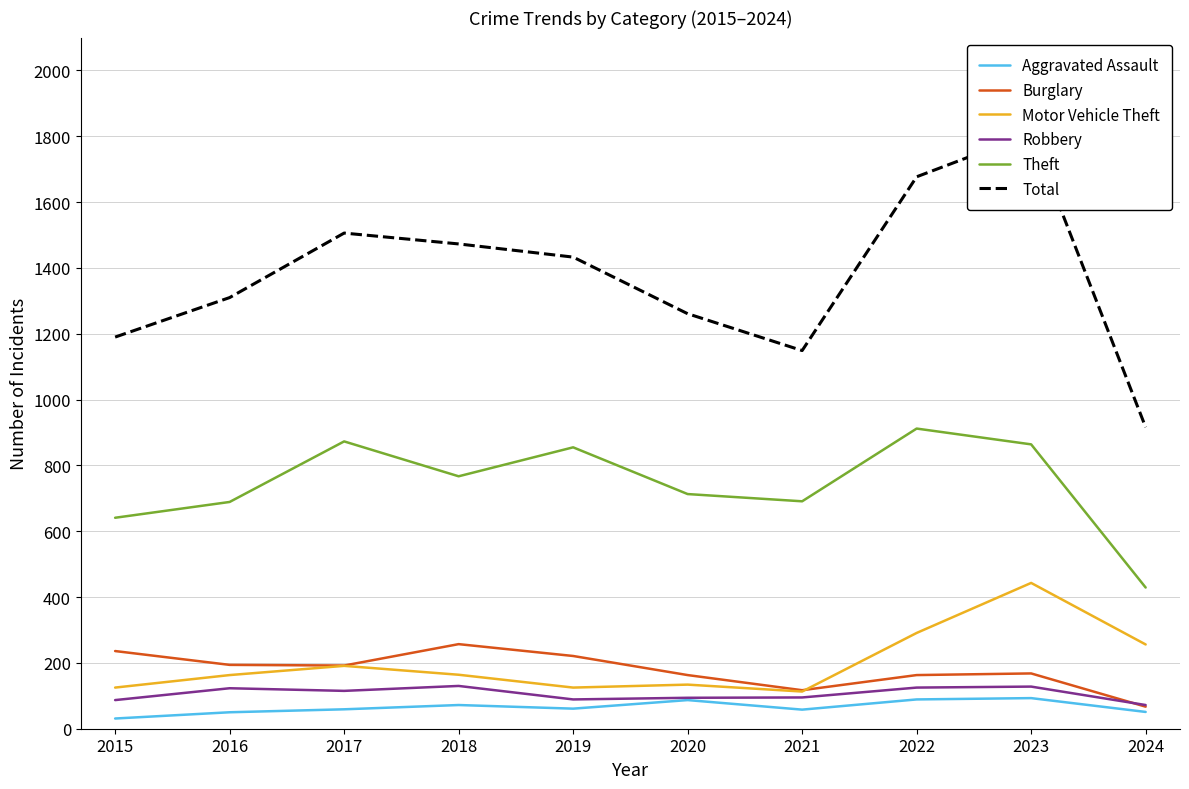

True or false: Theft has more than 2 interior local peaks.

True